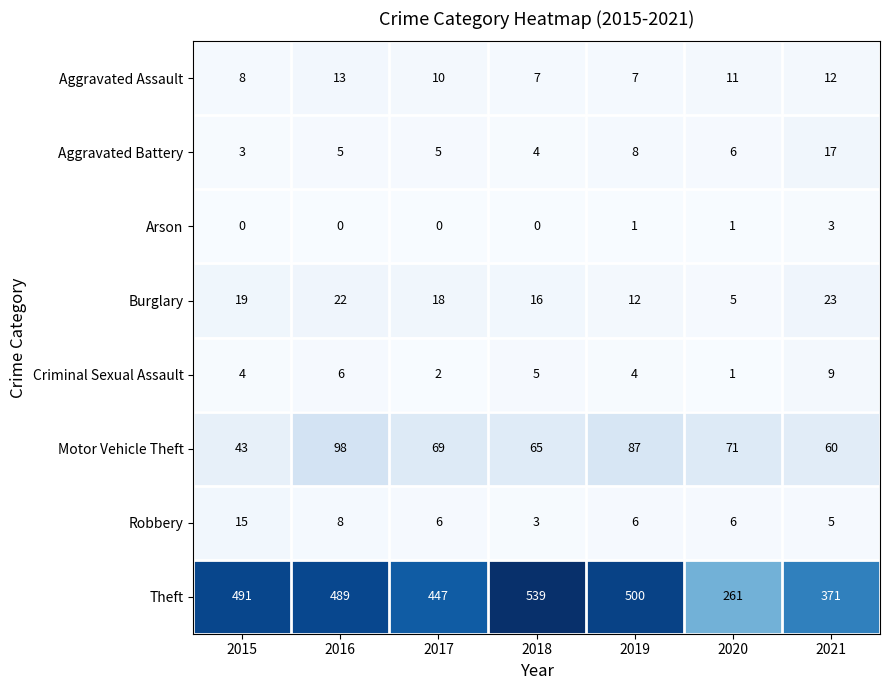

What is the total value across all series at 2017?

557